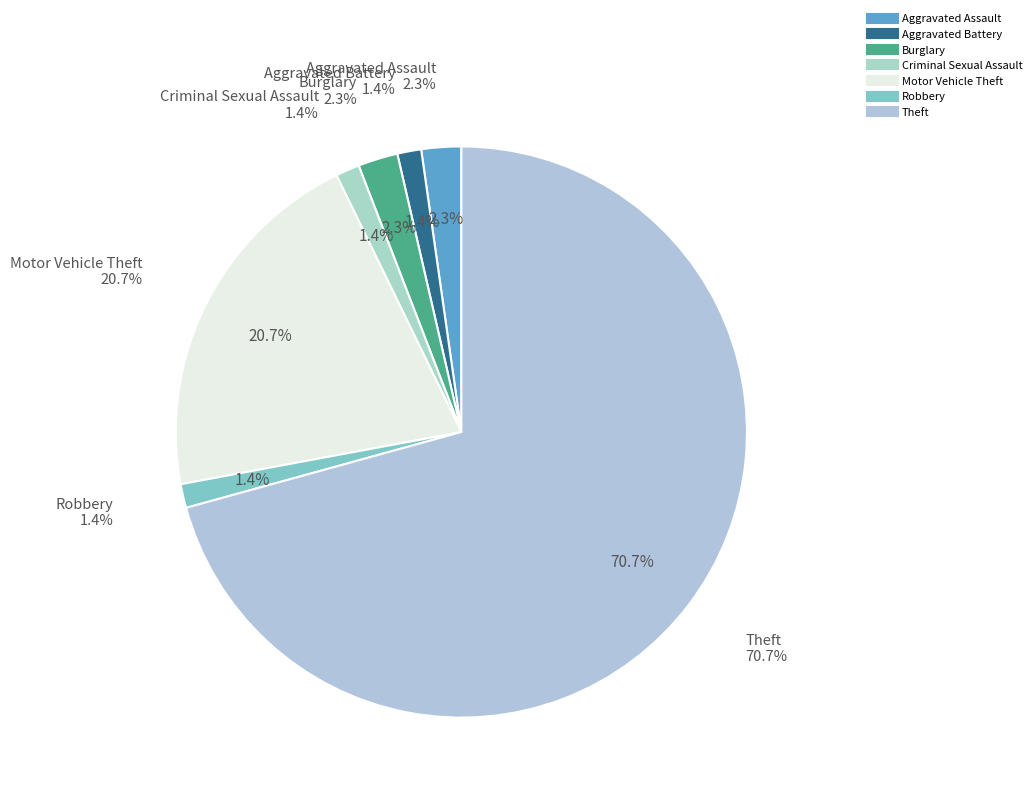

Count the number of slices in the pie.

7